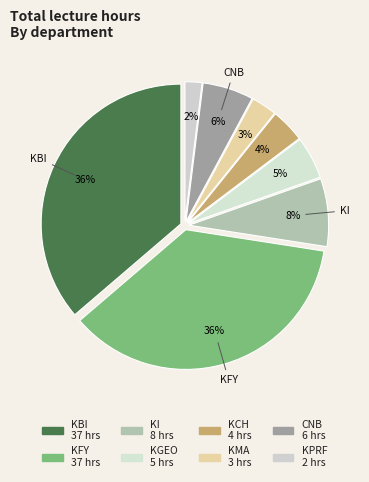

Count the number of slices in the pie.

8